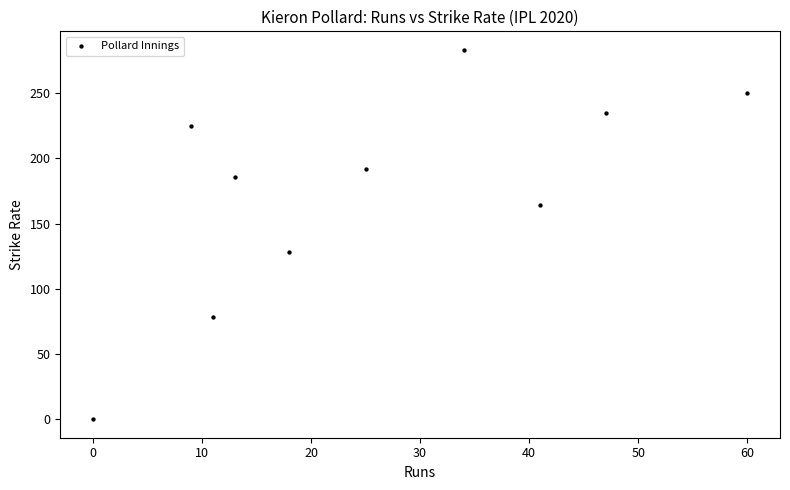

What is the average Y value?

174.2